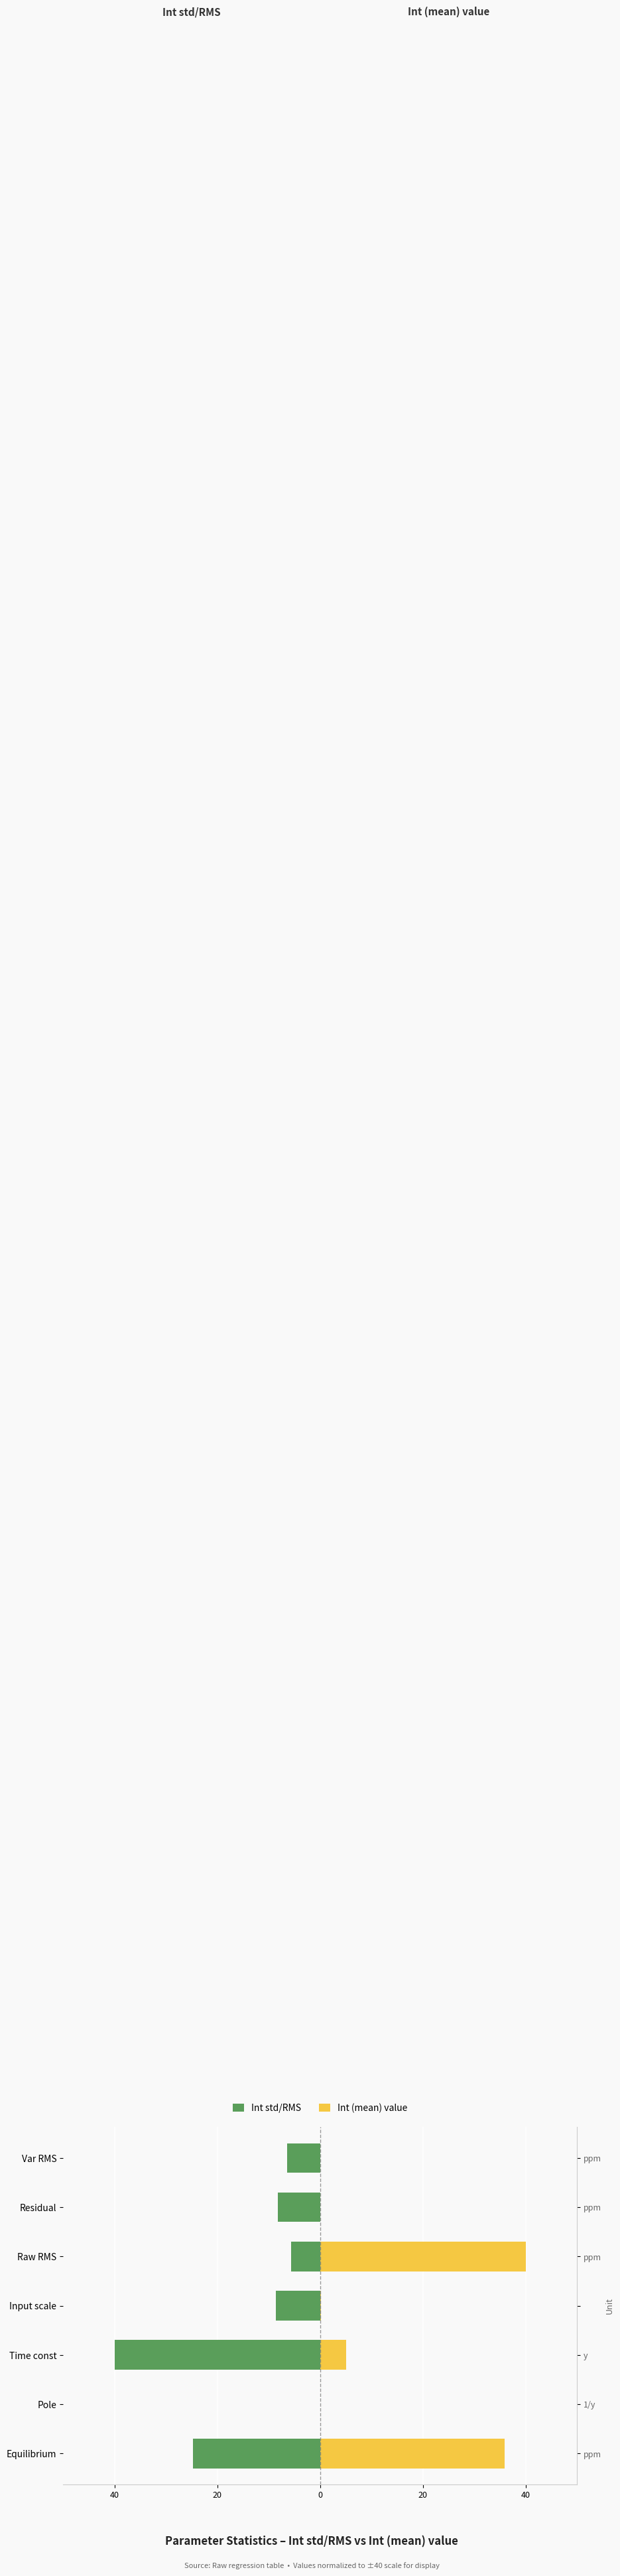

Which has a higher value, Pole or Equilibrium?

Pole